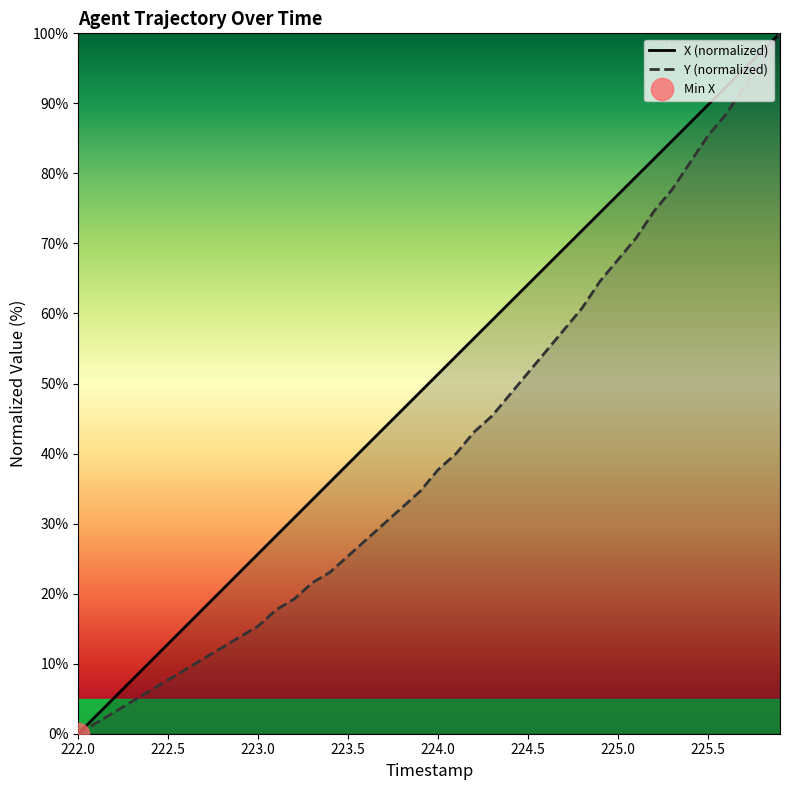

What is the maximum value for Y (normalized)?

100.0